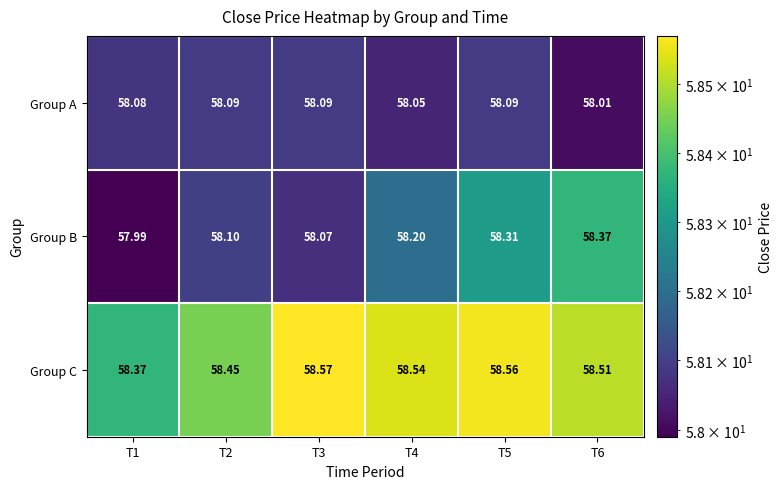

List the series in order of their overall mean, highest first.

Group C, Group B, Group A